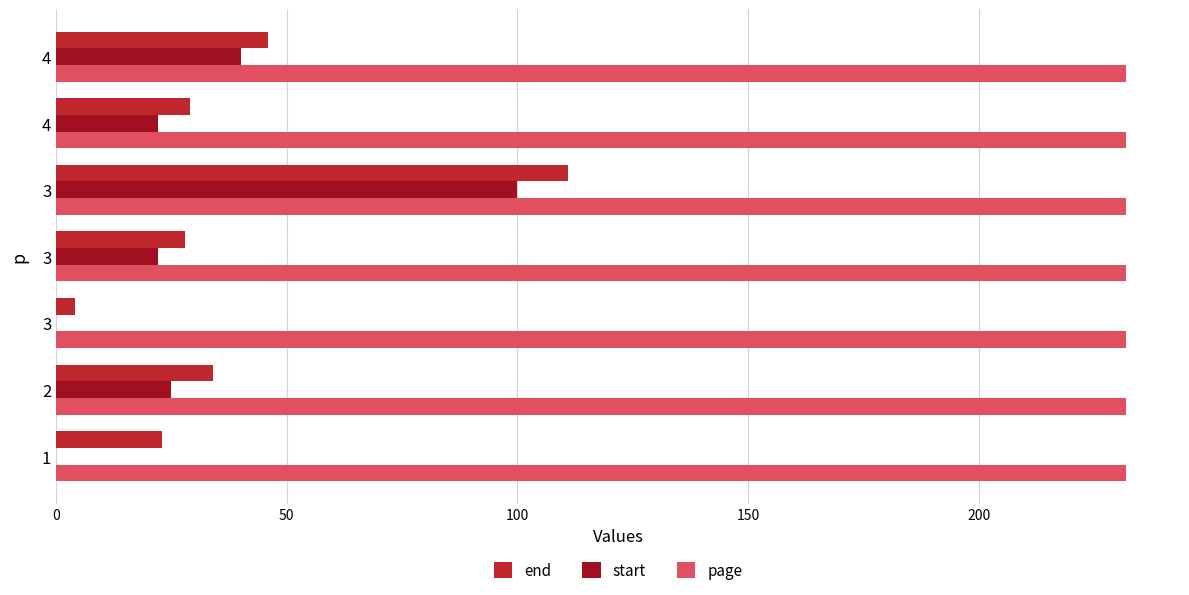

How many data points does each series have?

7